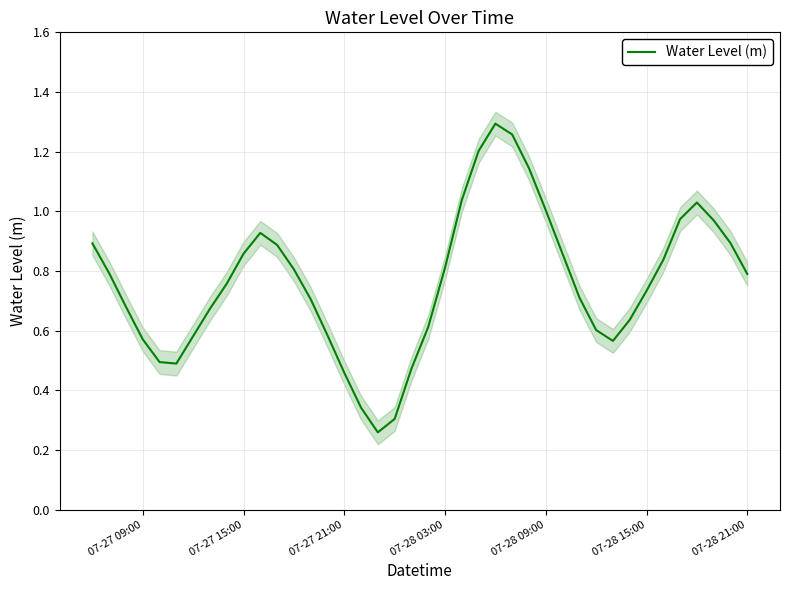

What is the average value?

0.8